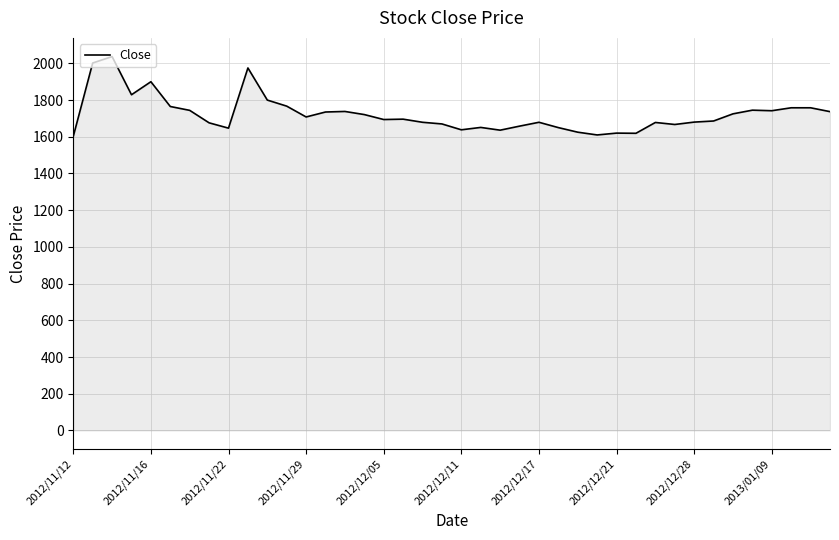

What is the difference between the maximum and minimum values?

435